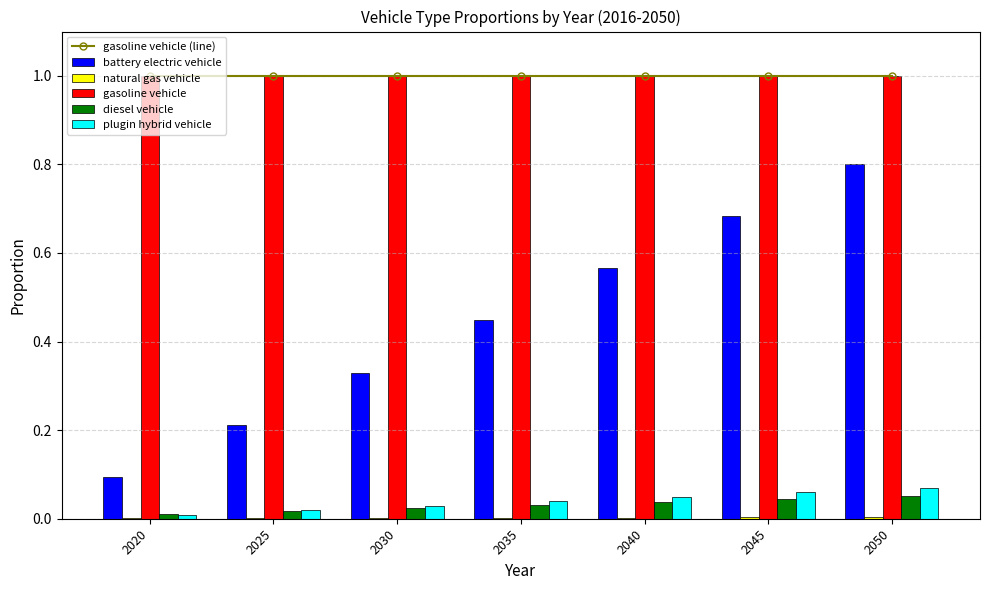

The value of battery electric vehicle at 2050 is 0.8. True or false?

True